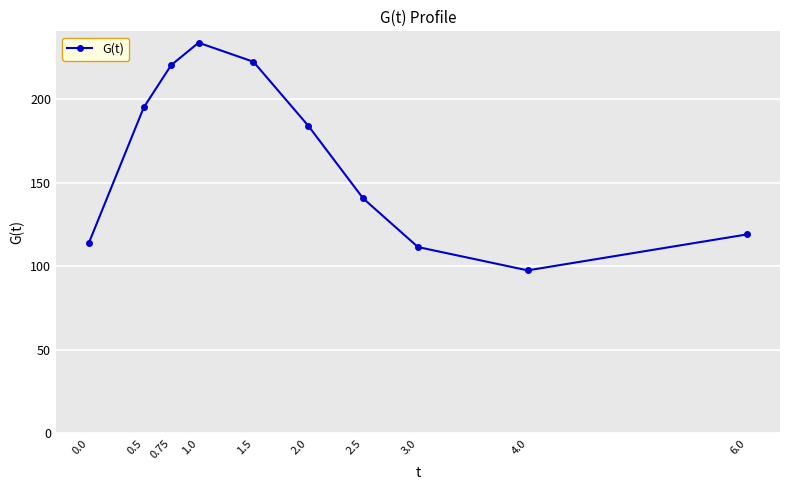

Approximately how many times larger is the value at 0.0 compared to 2.0?

0.6